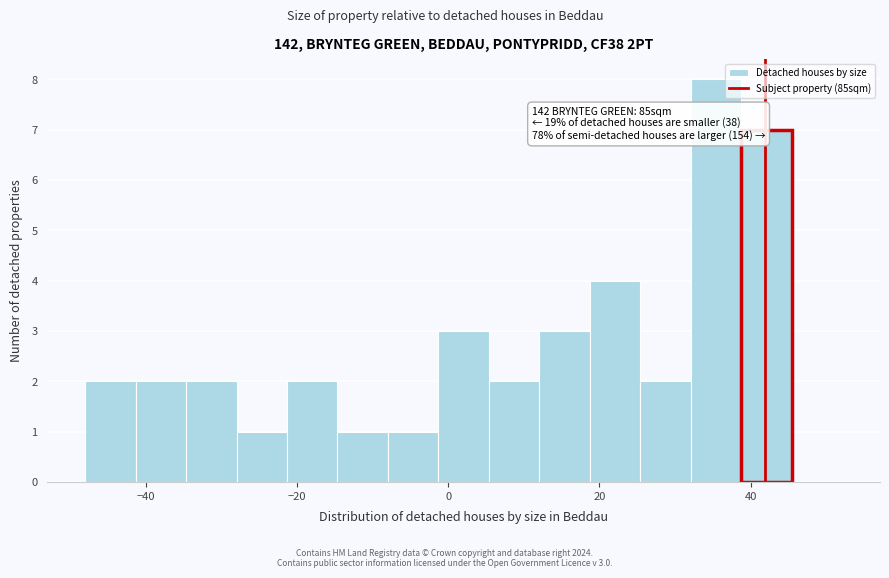

Around what value on the x-axis is the tallest bar? Give the approximate position of its centre, as read against the axis.

36